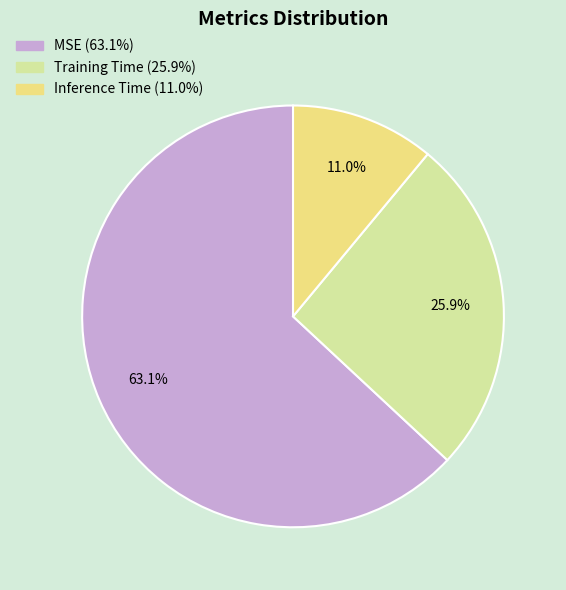

Count the number of slices in the pie.

3